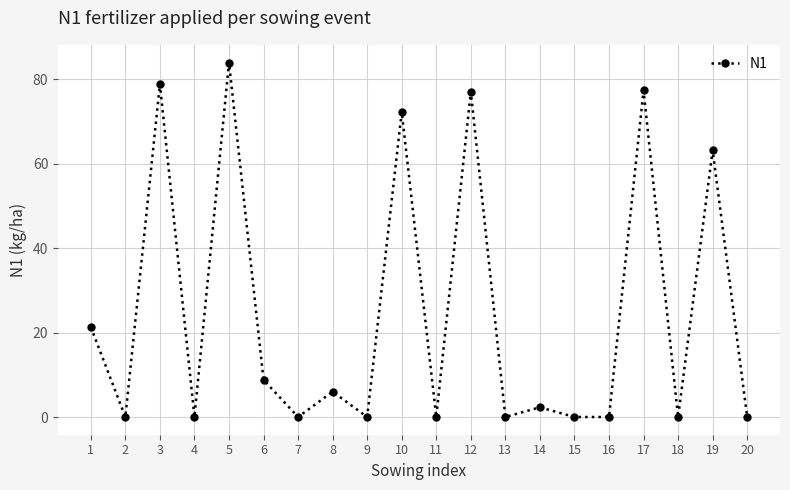

How many categories are shown in the chart?

20